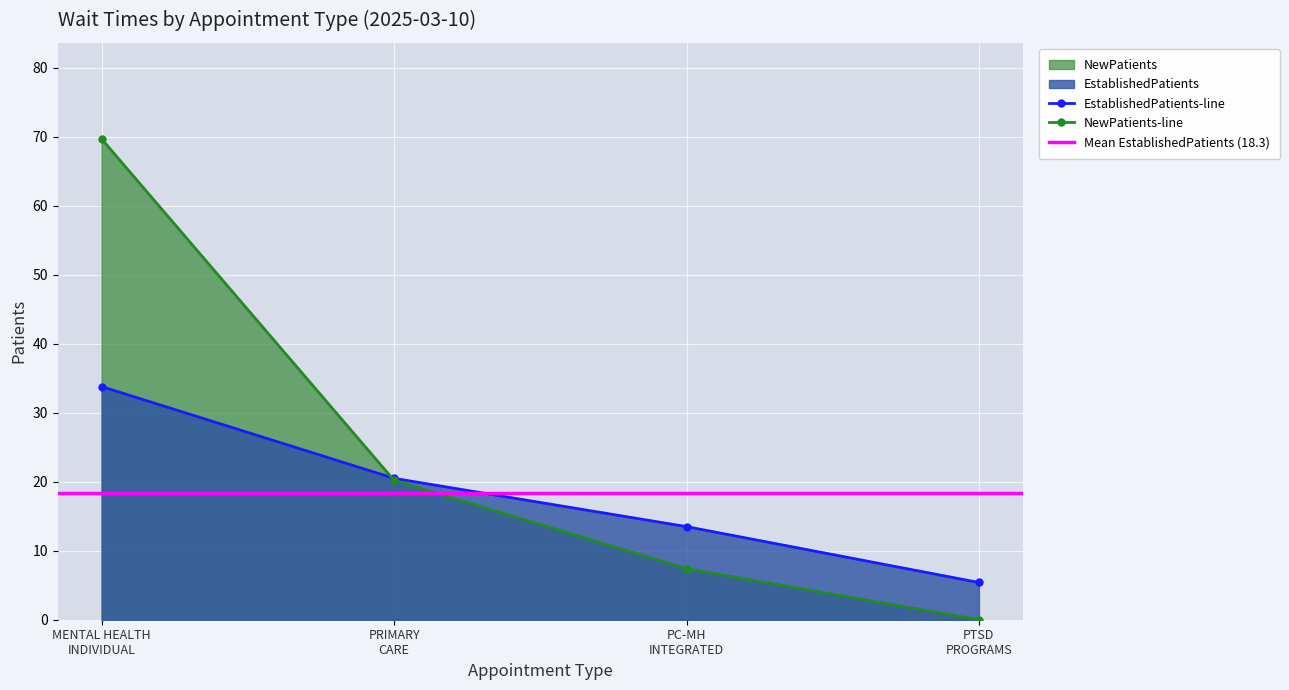

What is the value of the EstablishedPatients-line point at the 4th from the left?

5.4